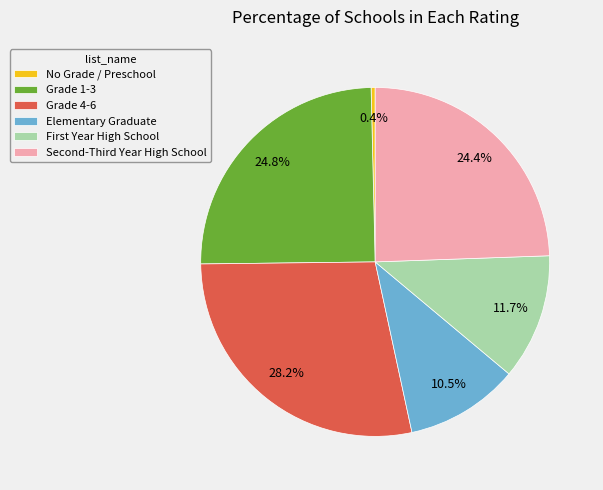

What portion of the pie excludes Grade 4-6?

71.8%